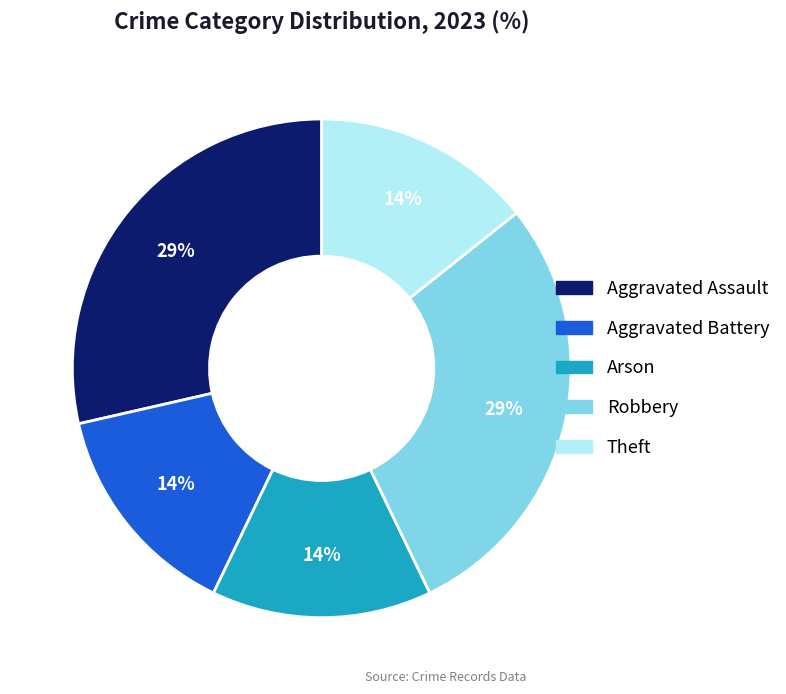

What is the ratio of the value at Theft to the value at Robbery?

0.5